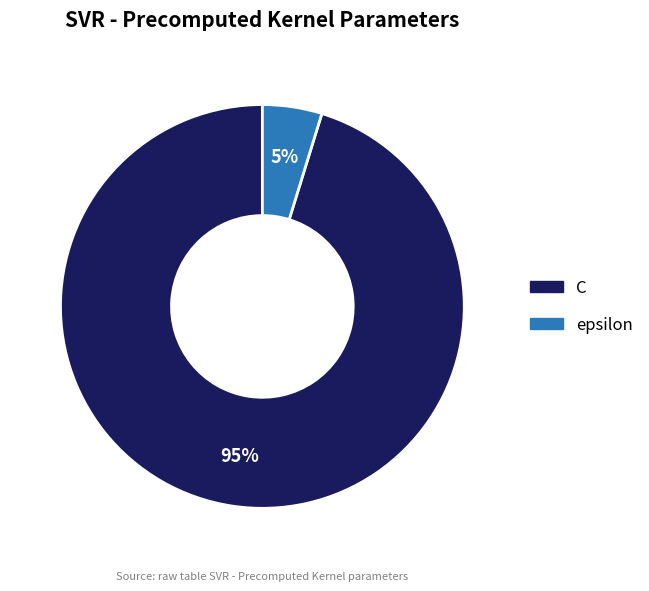

Combined, do epsilon and C account for over 50%?

Yes